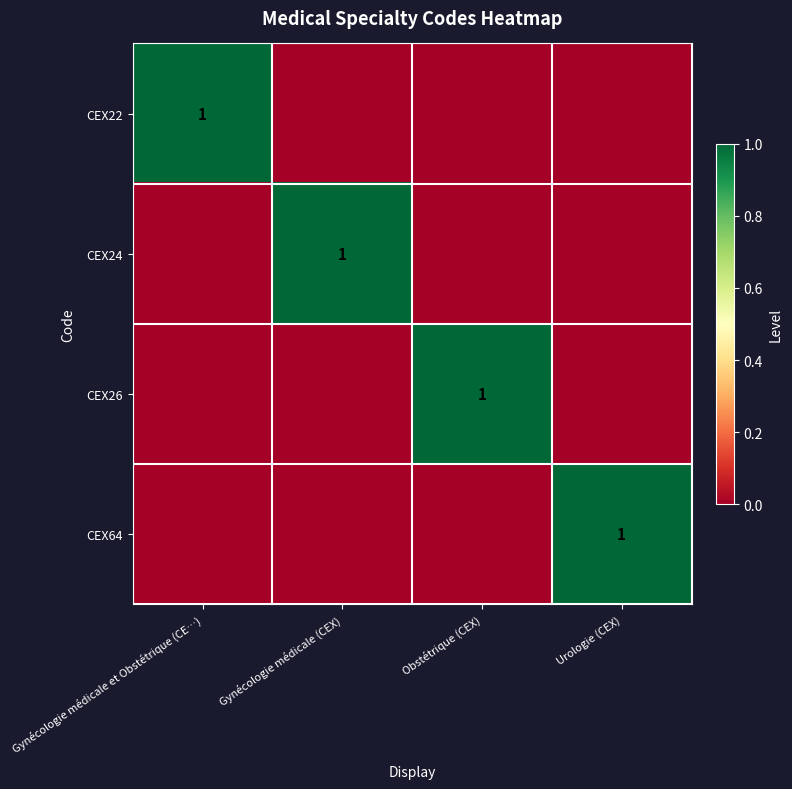

Is it true that CEX24 equals 1 at Gynécologie médicale (CEX)?

True